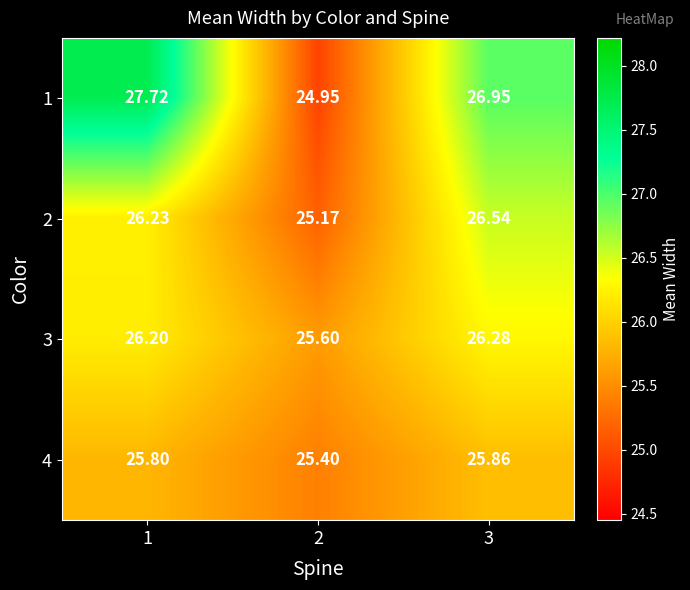

Is the value of 1 at 1 greater than the value of 2 at 1?

Yes